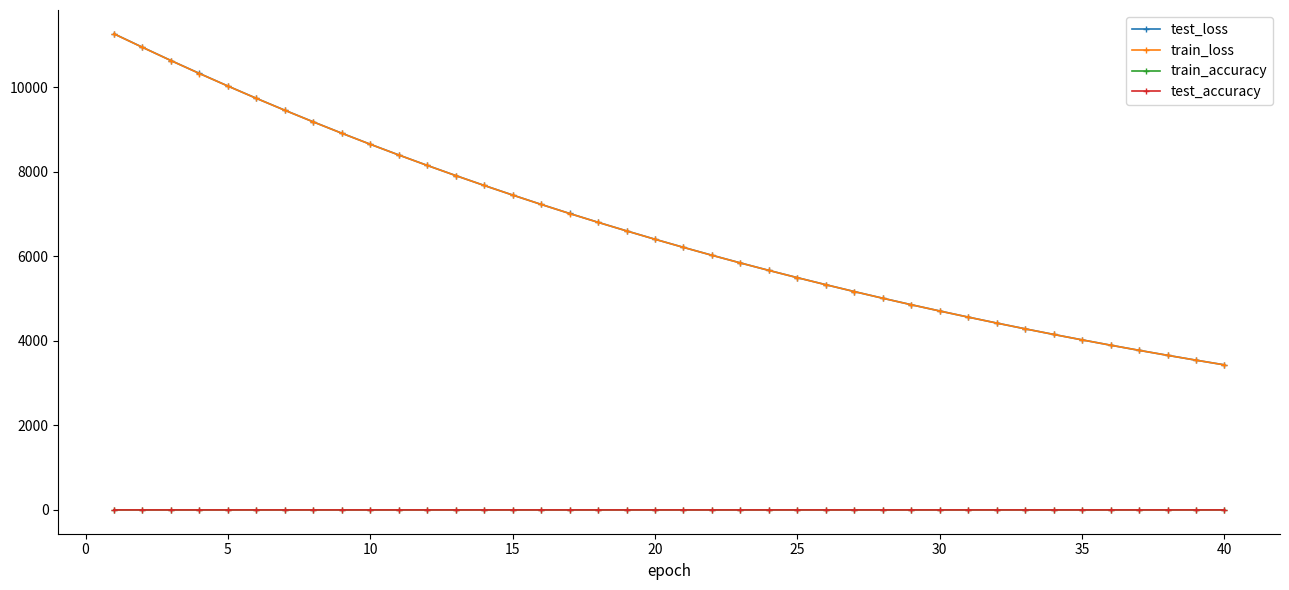

What is the highest value of the train_loss series?

11261.1